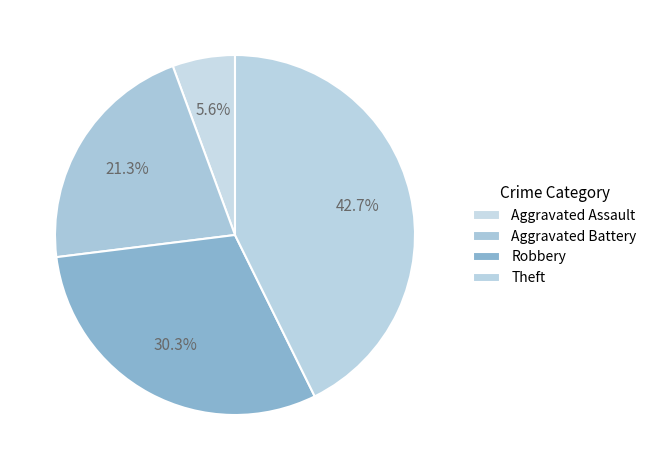

To the nearest percent, what portion does Aggravated Battery represent?

21%